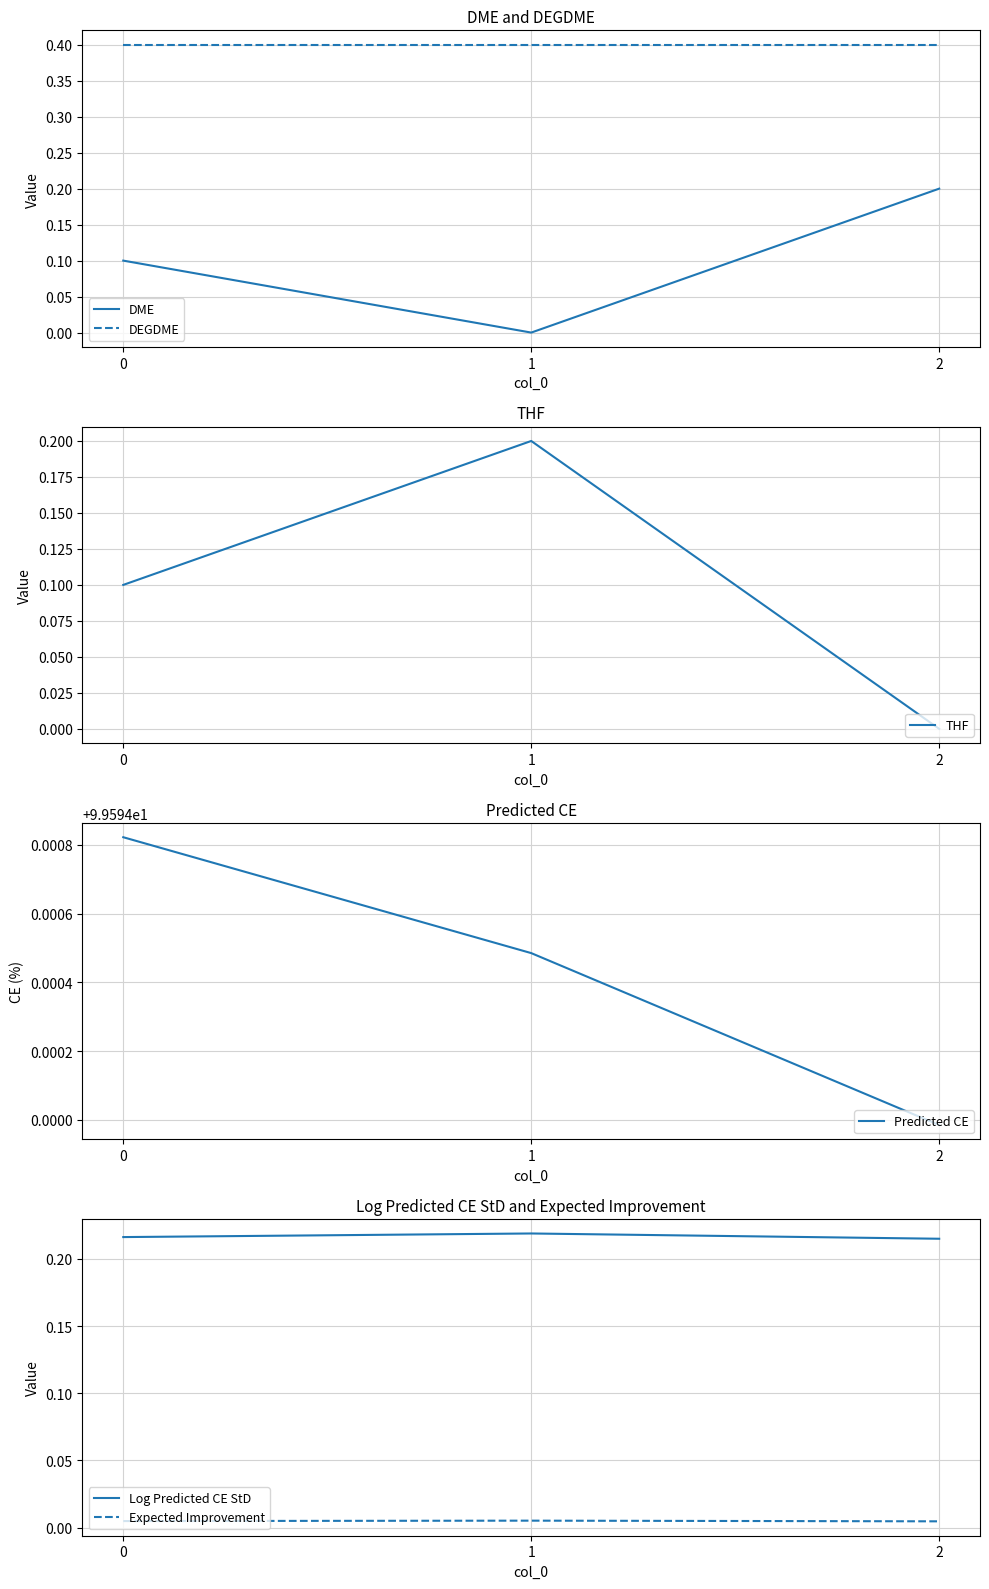

Is it true that Predicted CE equals 25.7 at 2?

False